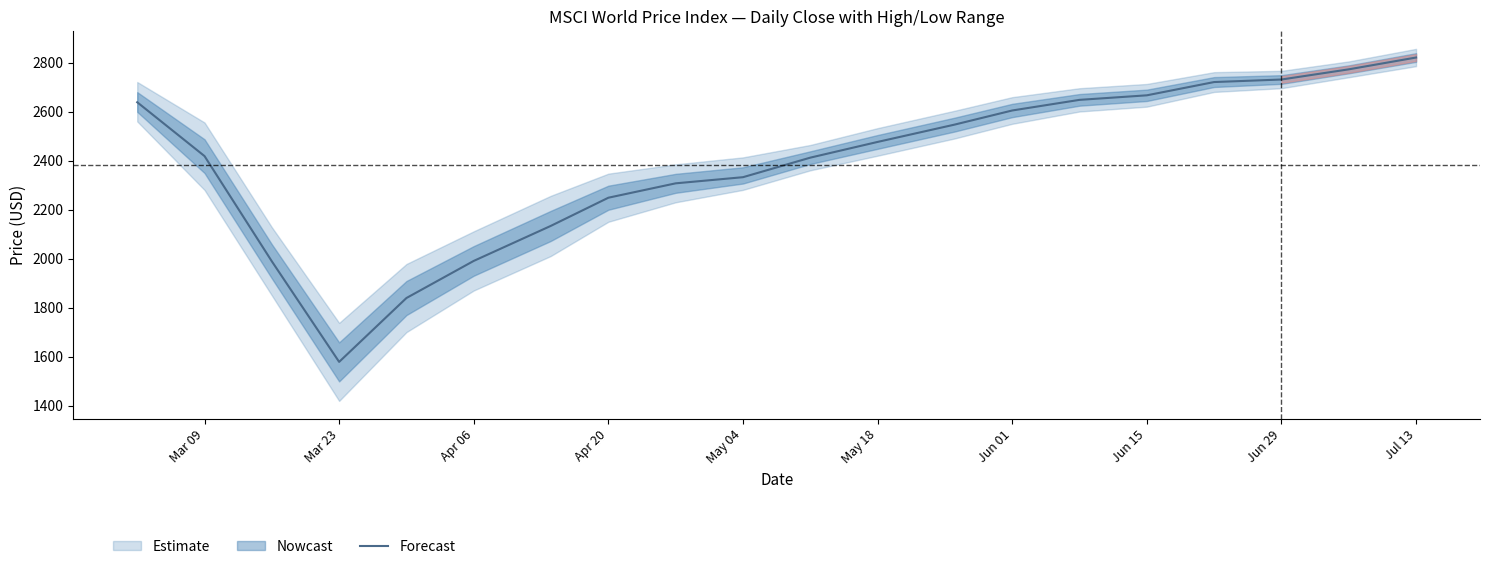

True or false: the data has more than 2 interior local peaks.

False